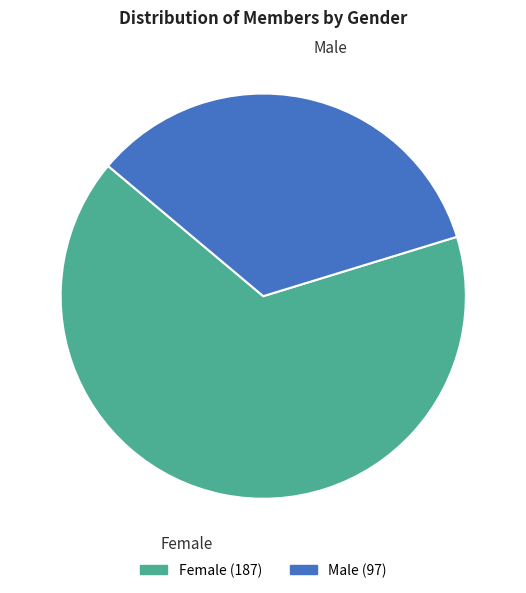

Rank the categories by value from lowest to highest.

Male, Female